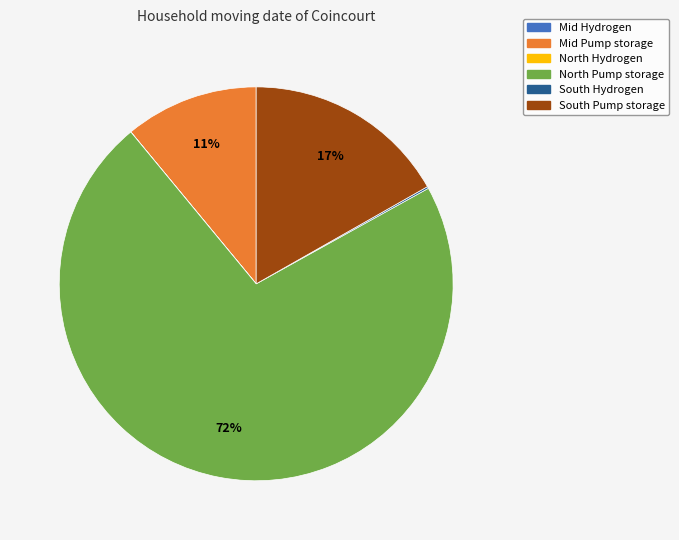

Does any single category account for the majority?

Yes